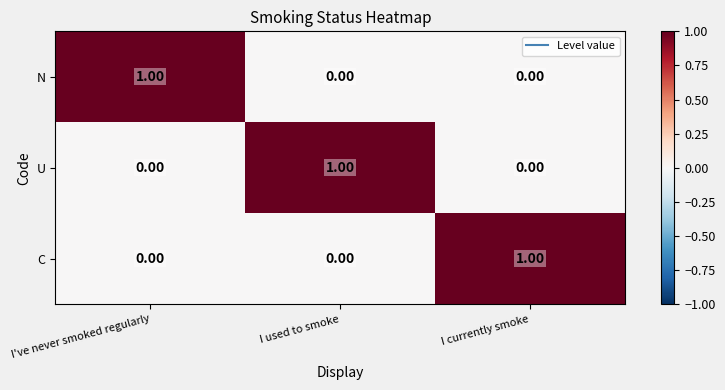

At which label does C reach its peak?

I currently smoke